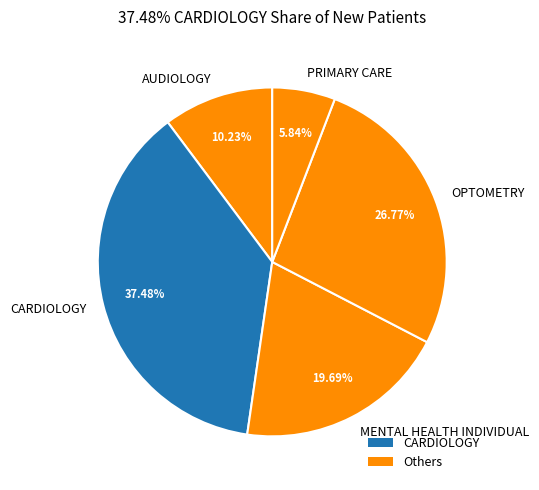

How many slices are in this pie chart?

5